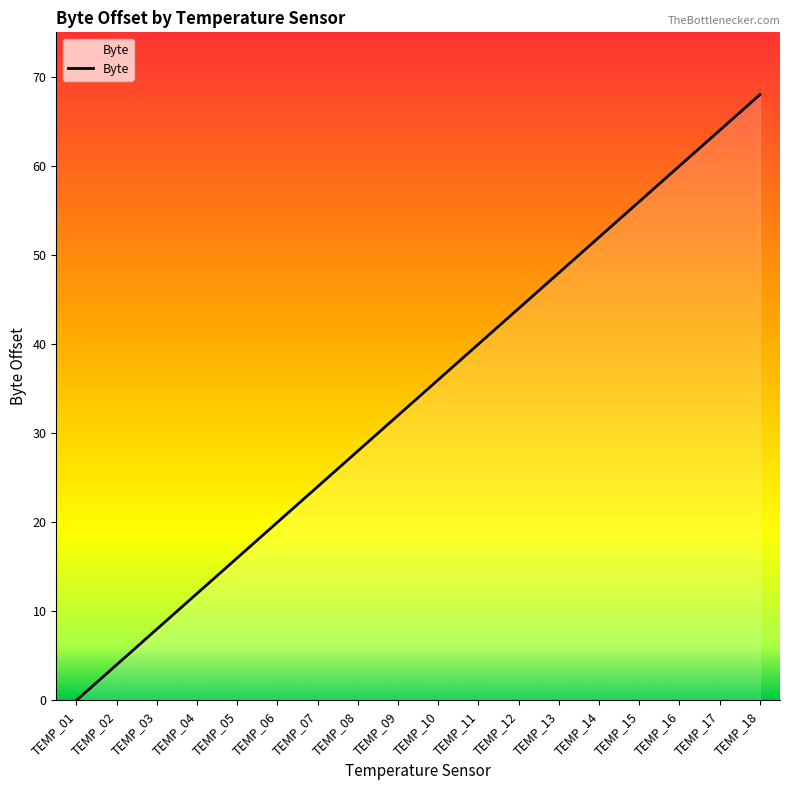

What is the difference between the maximum and minimum values?

68